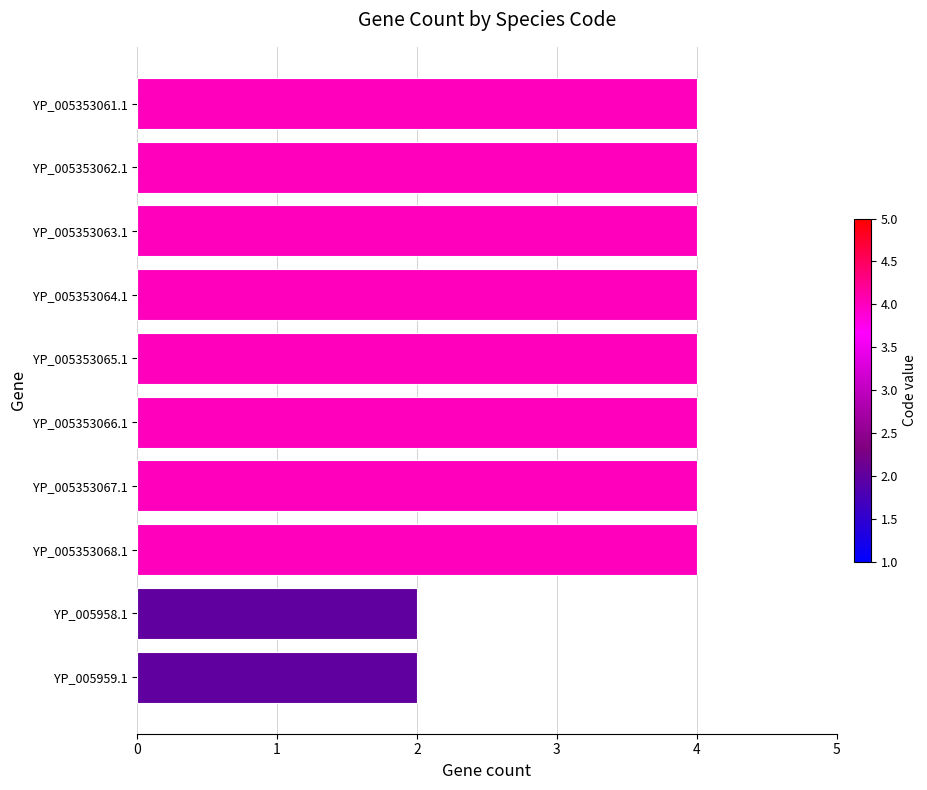

What is the minimum value shown in the chart?

2